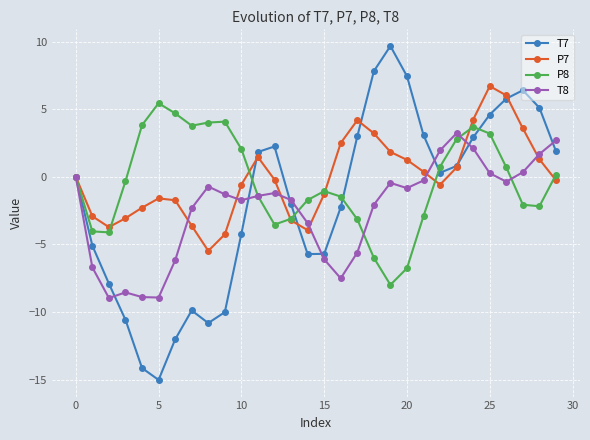

List the series in order of their peak value, lowest first.

T8, P8, P7, T7